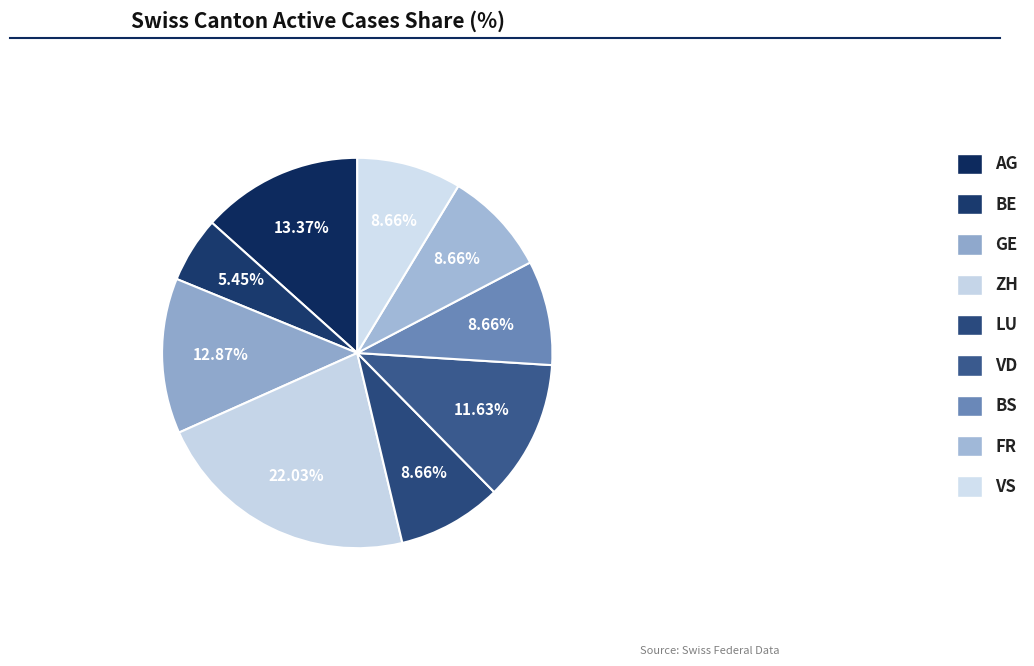

How many slices are in this pie chart?

9